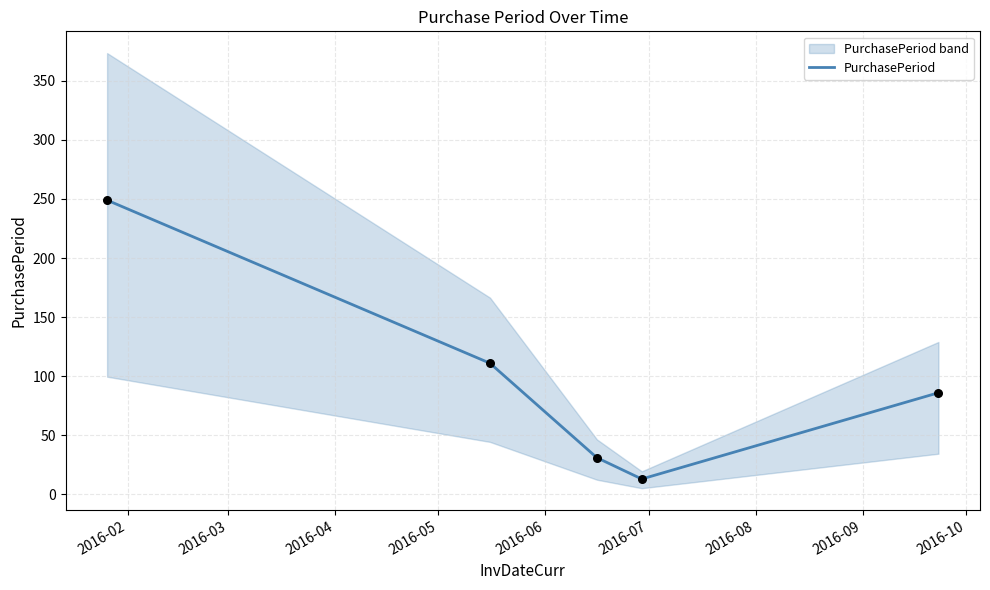

What is the maximum value for PurchasePeriod?

249